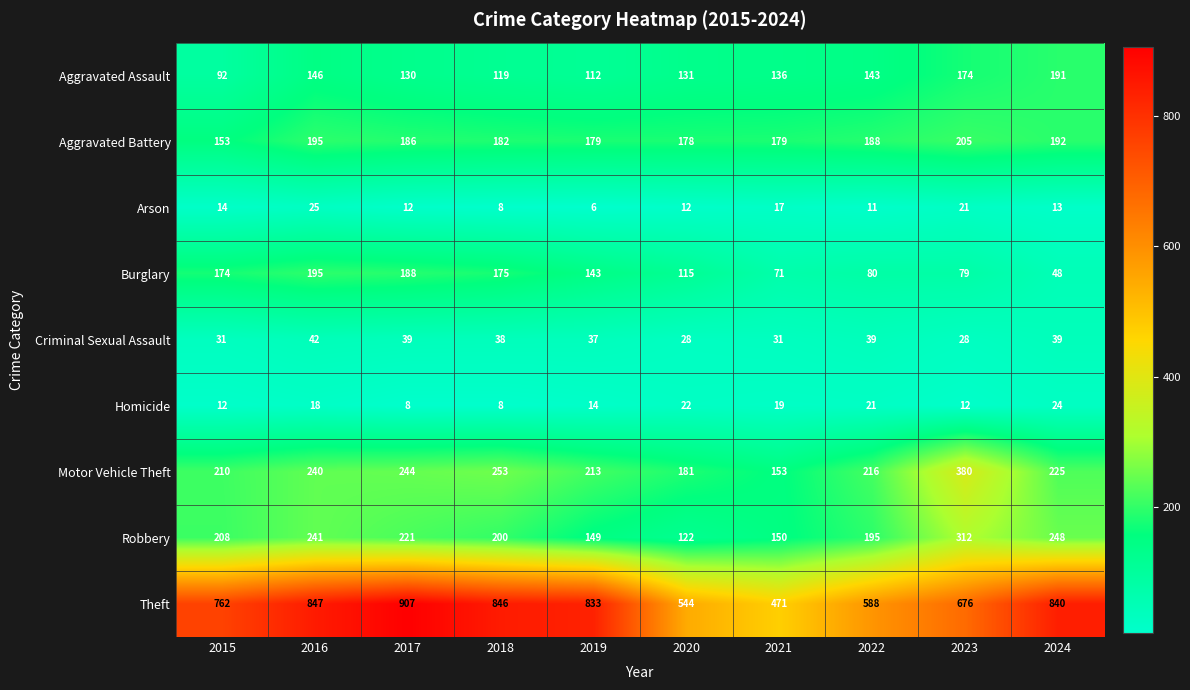

At how many categories does at least one series exceed 430?

10